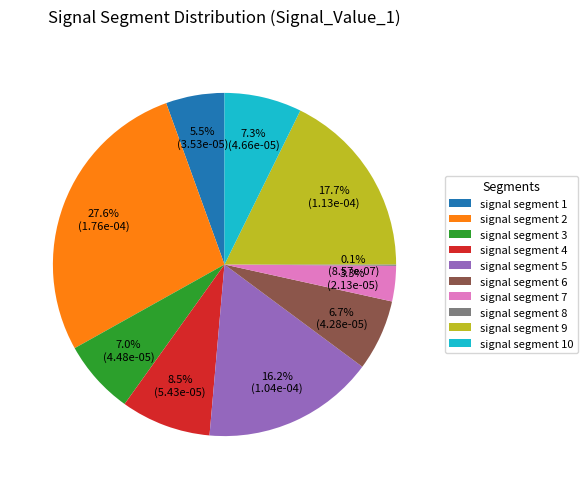

Which has a higher value, signal segment 1 or signal segment 2?

signal segment 2